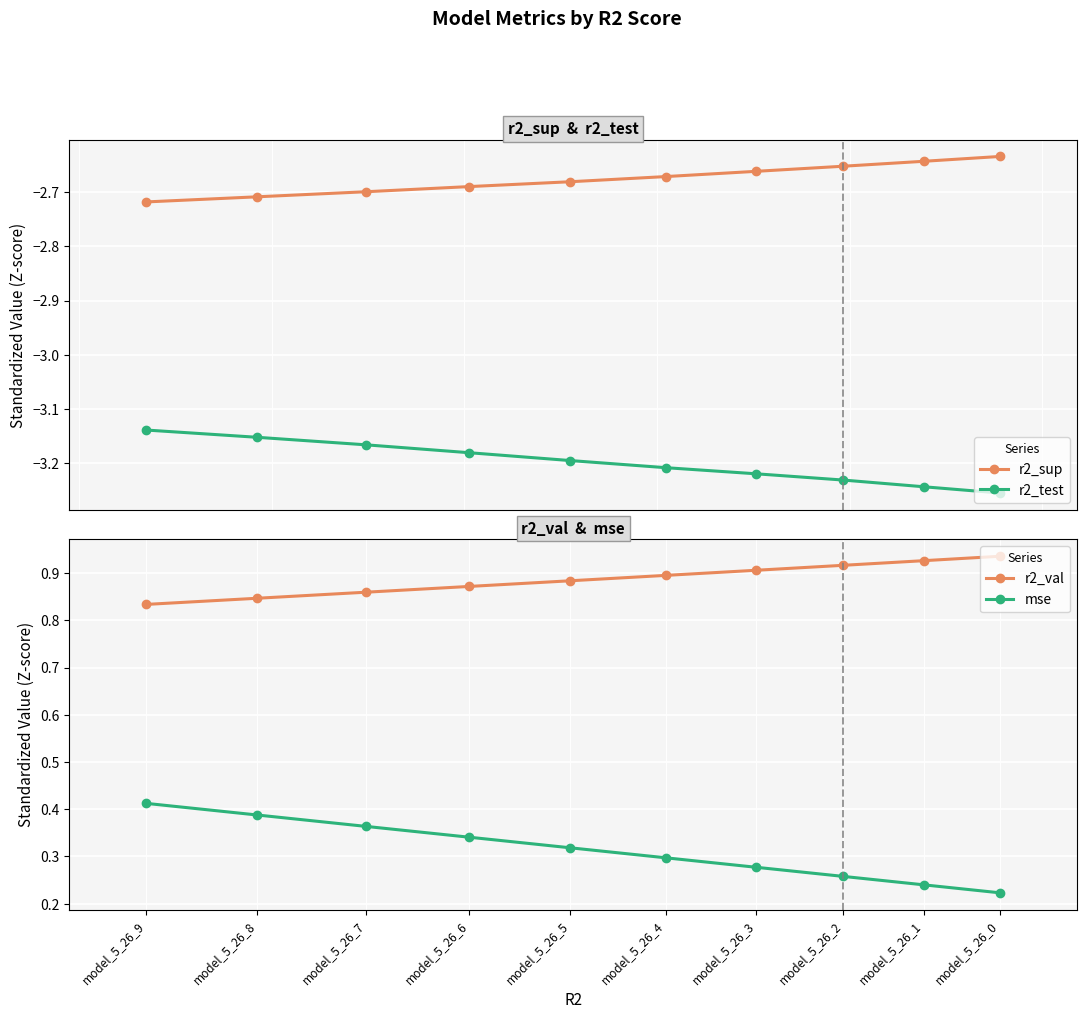

The r2_test series shows -1.9 at model_5_26_4. True or false?

False